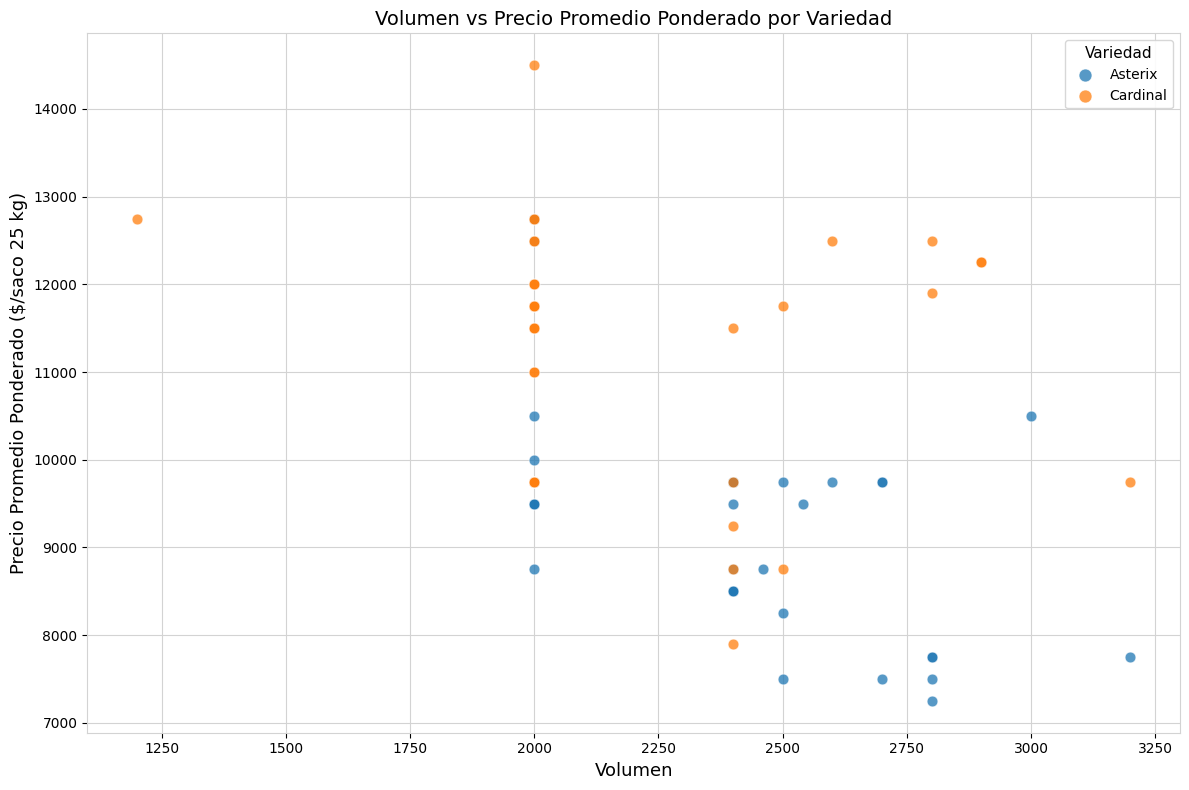

What are all the series names shown in the legend?

Asterix, Cardinal